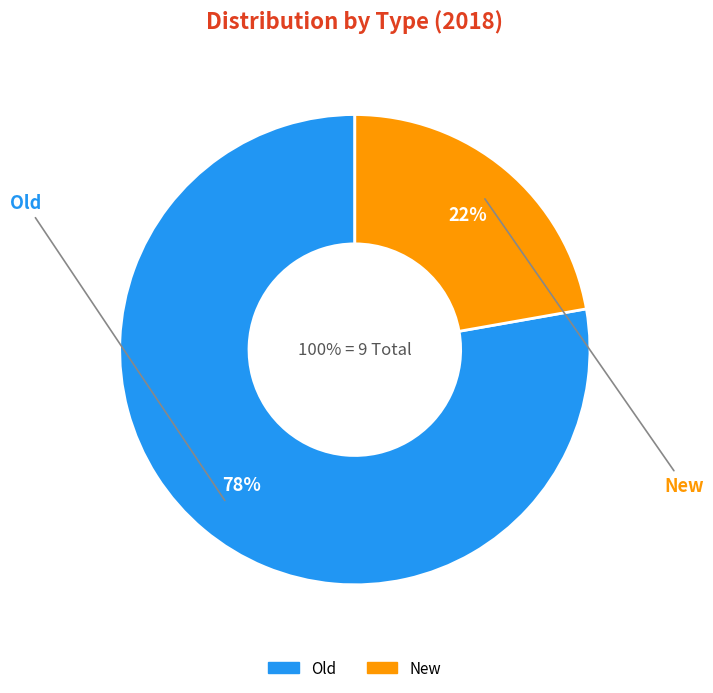

Does any single category account for the majority?

Yes